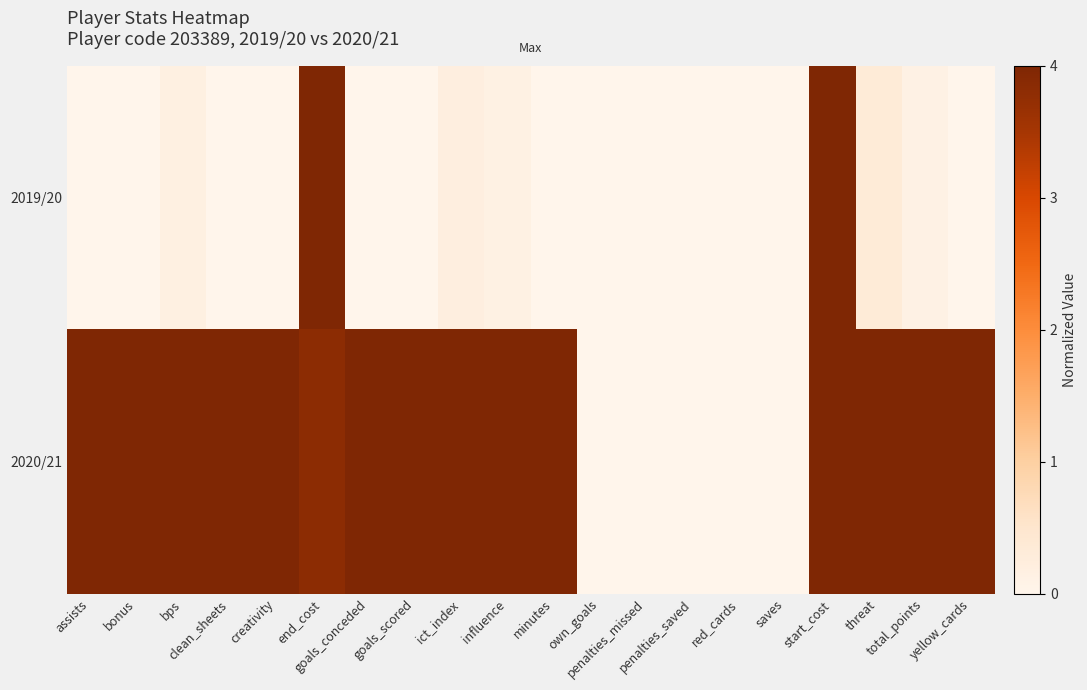

At how many categories does at least one series exceed 0?

15